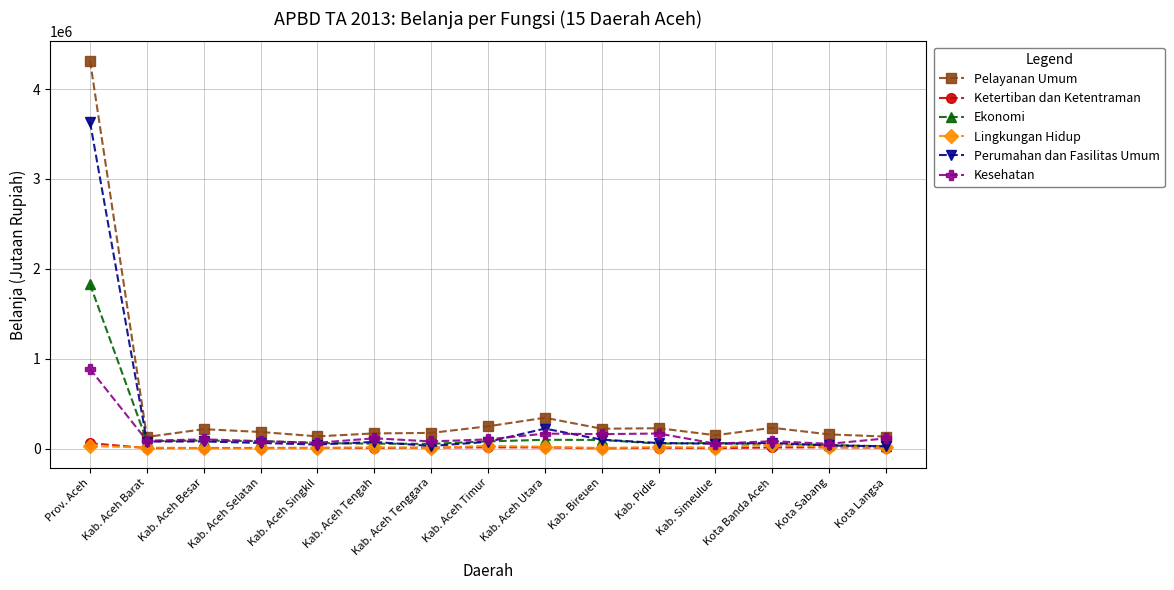

At which label is Perumahan dan Fasilitas Umum closest to 1829501?

Kab. Aceh Utara